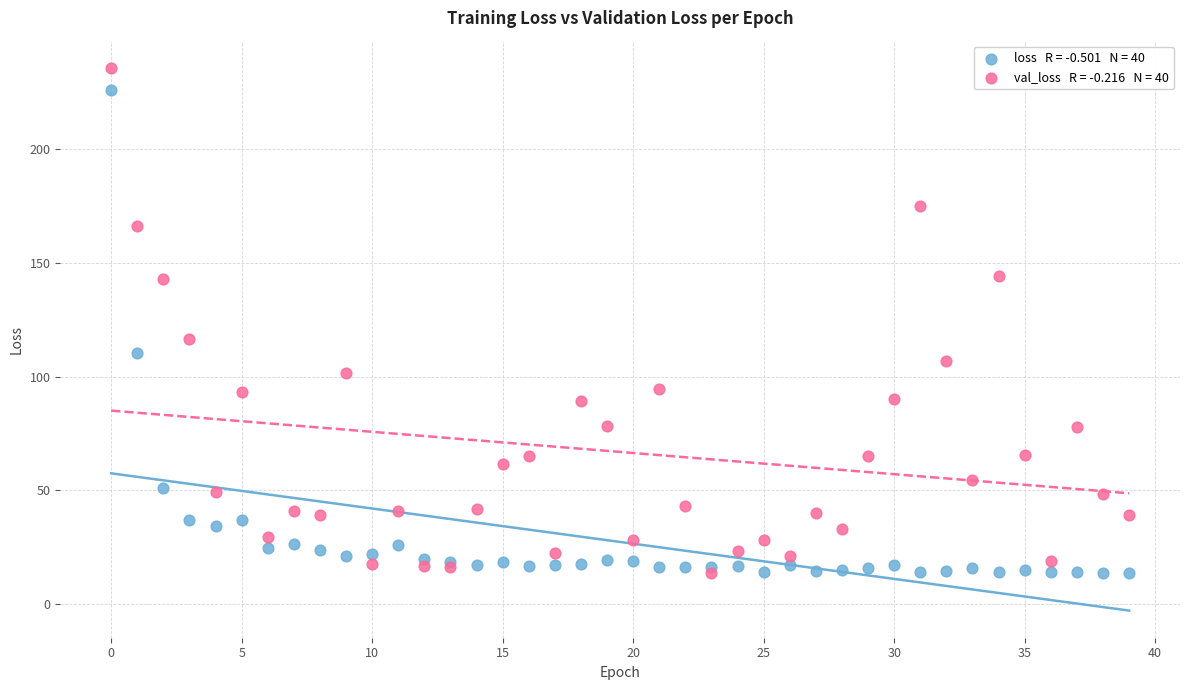

Across all series, what Y value is closest to 124?

116.4